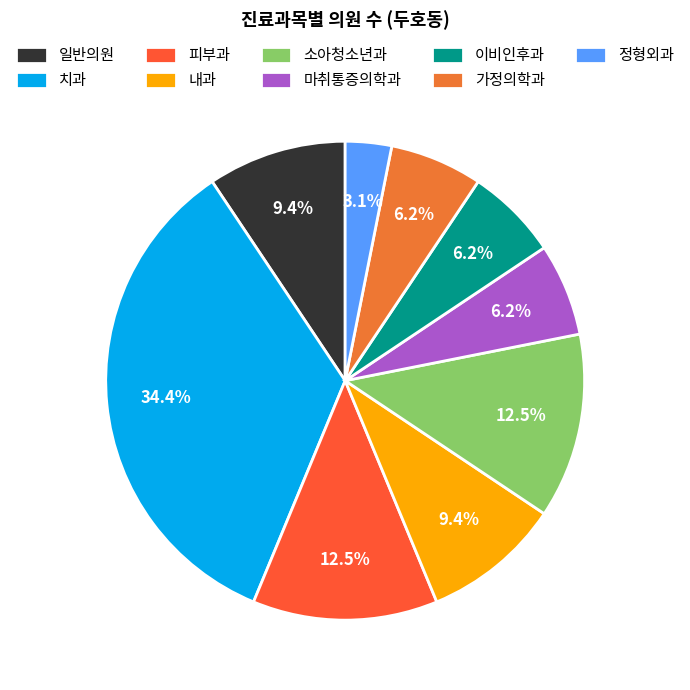

True or false: 가정의학과 accounts for 6% of the total.

True